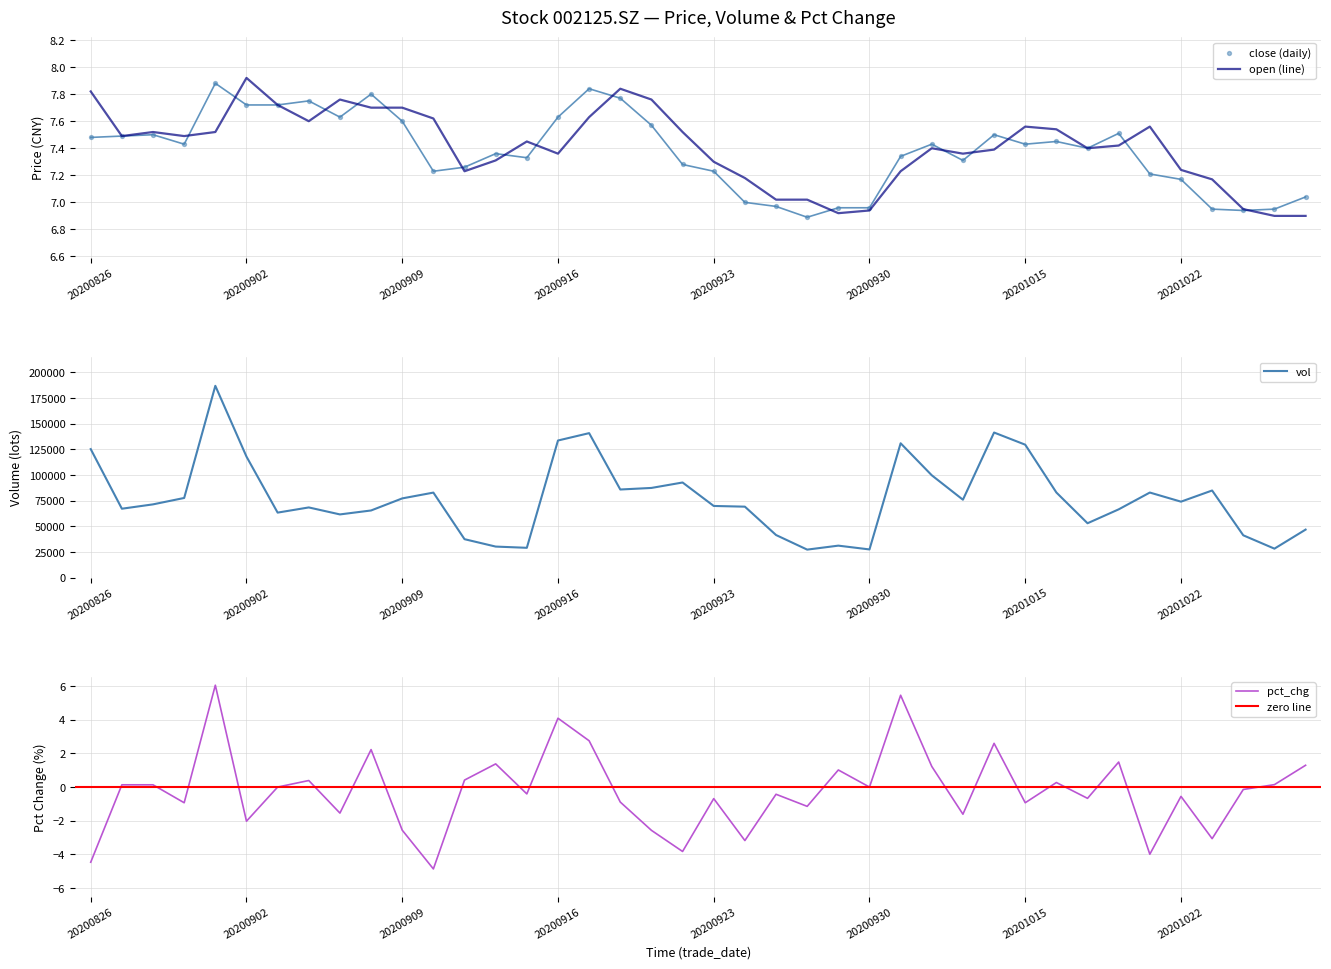

At how many categories does at least one series exceed 53398?

29